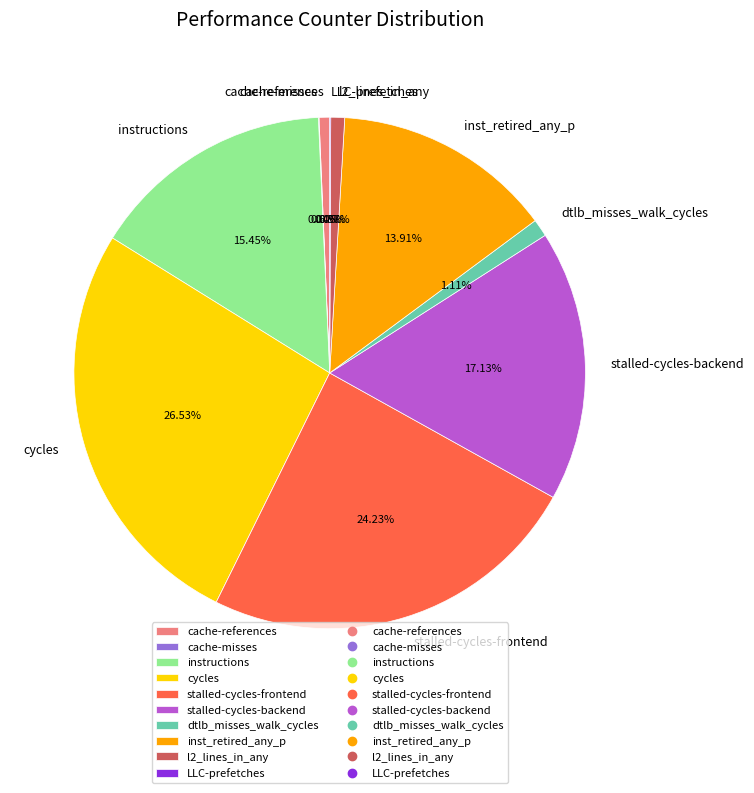

To the nearest percent, what is the average slice percentage?

10%